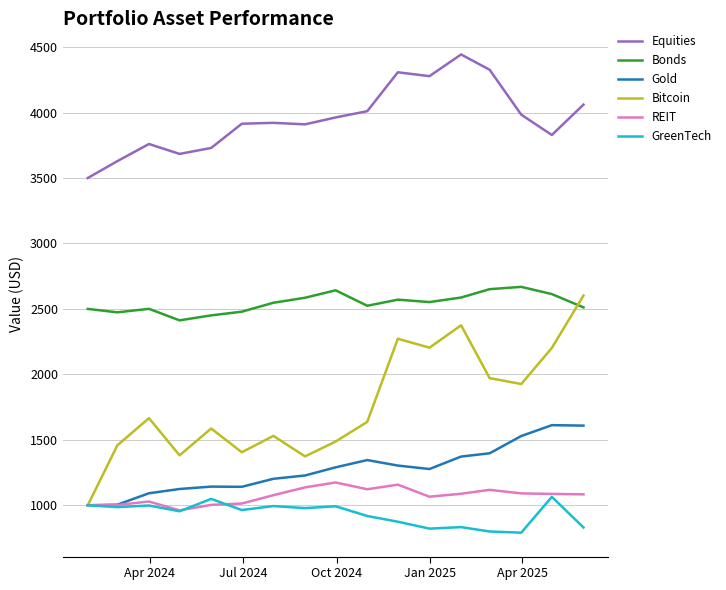

Which series has the largest total across all categories?

Equities